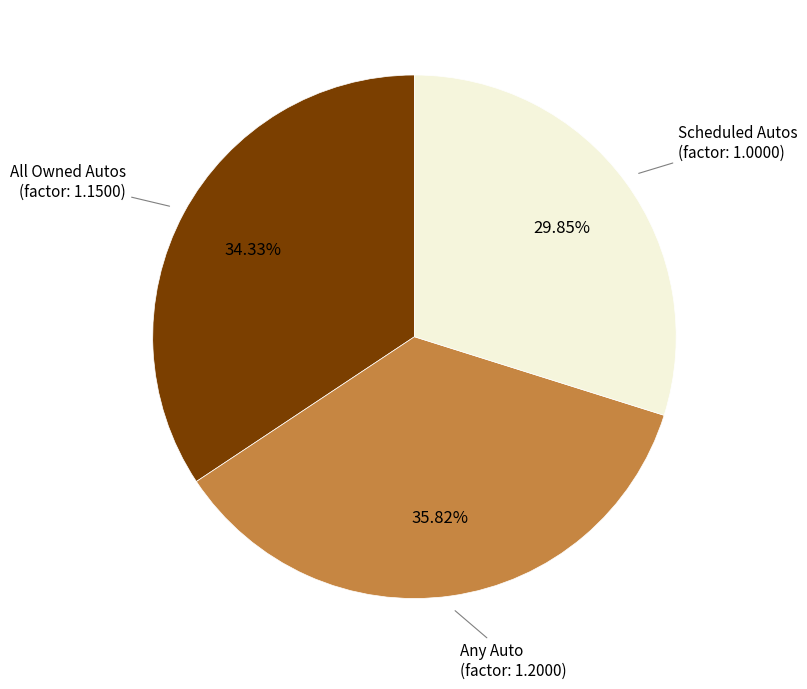

The All Owned Autos slice represents 34% of the pie. True or false?

True